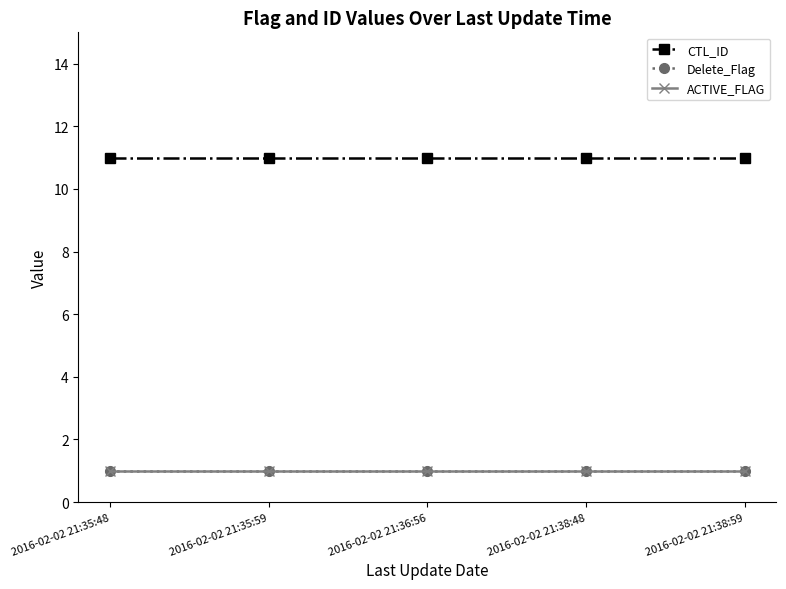

What is the value of the CTL_ID point at the 2nd from the left?

11